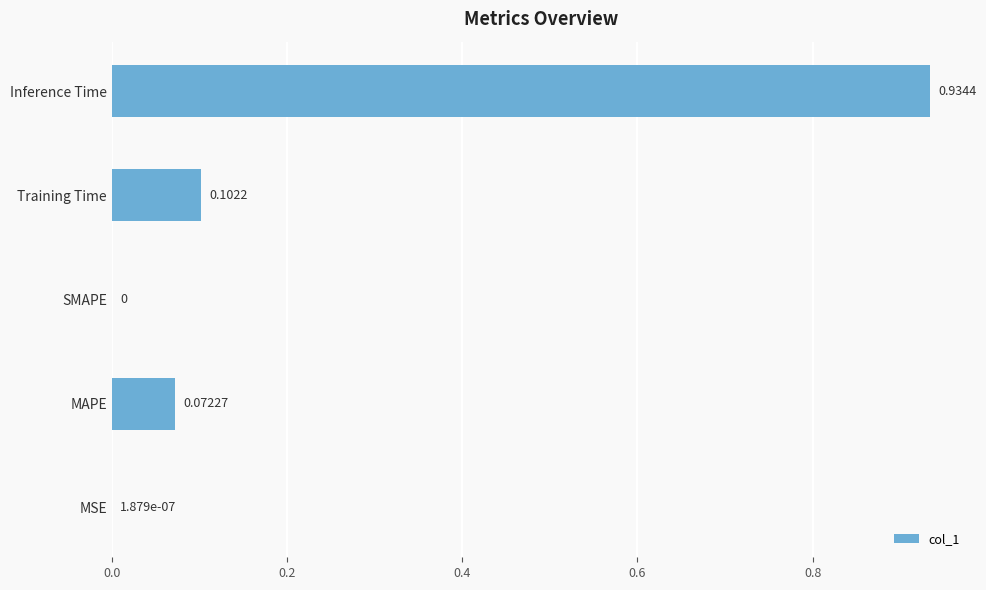

What is the sum of the values at Inference Time and Training Time?

1.0